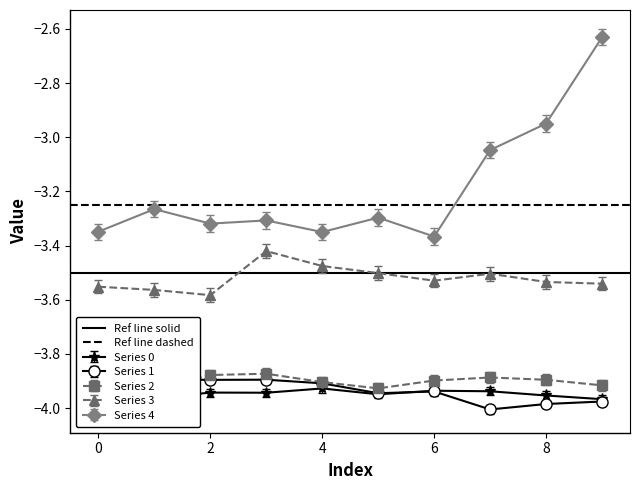

True or false: Series 4 has more than 0 interior local peaks.

True